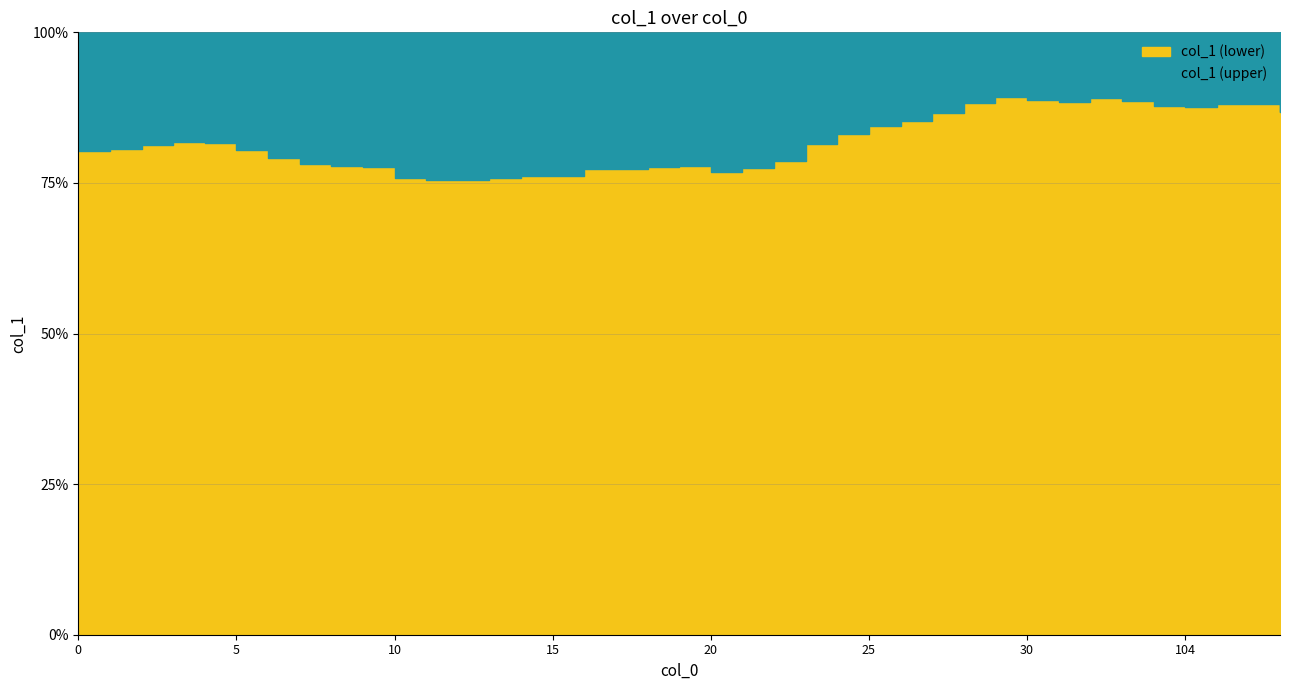

At which category does the chart reach its peak across all series?

29